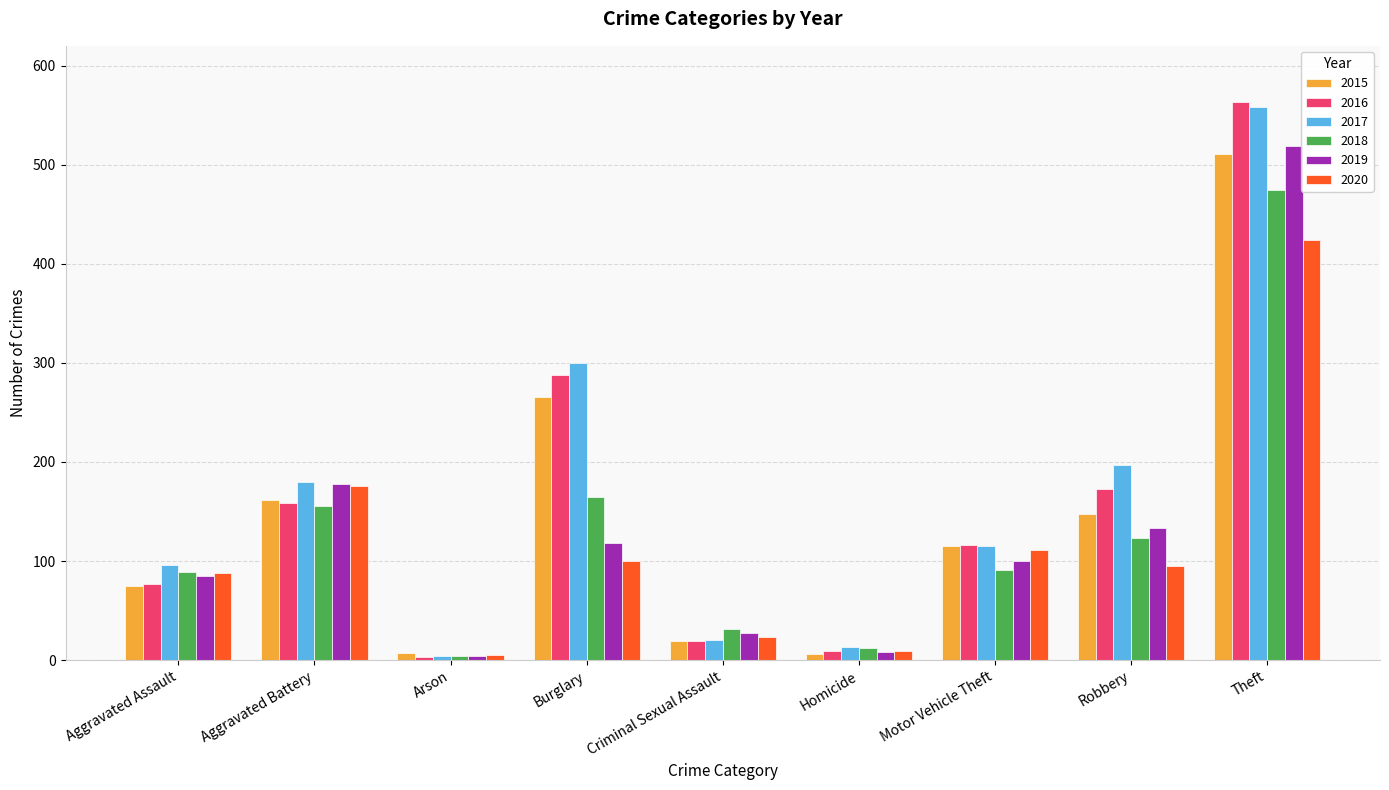

Which series has the largest total across all categories?

2017